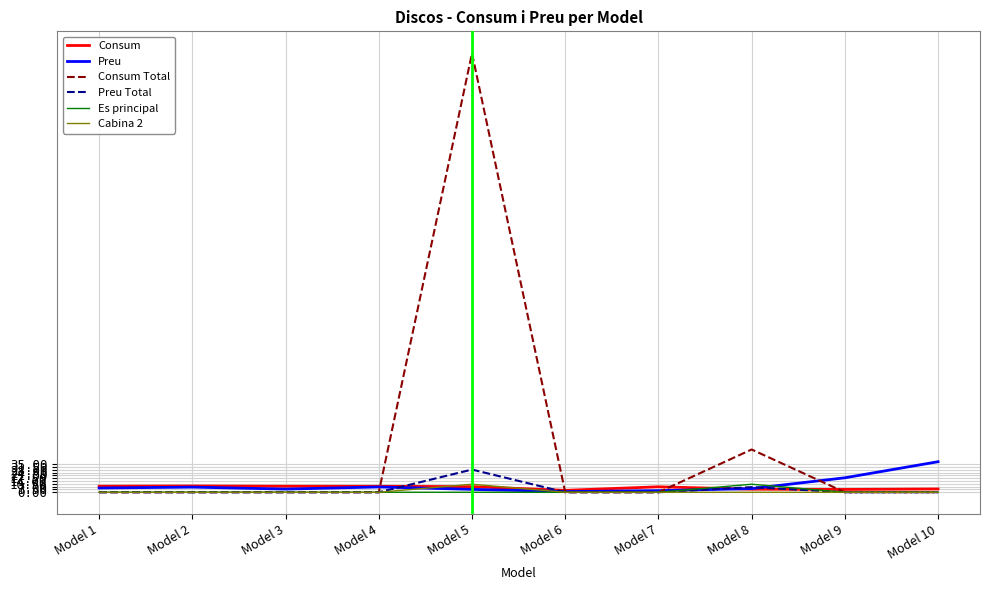

Which series has the largest range (max minus min)?

Consum Total